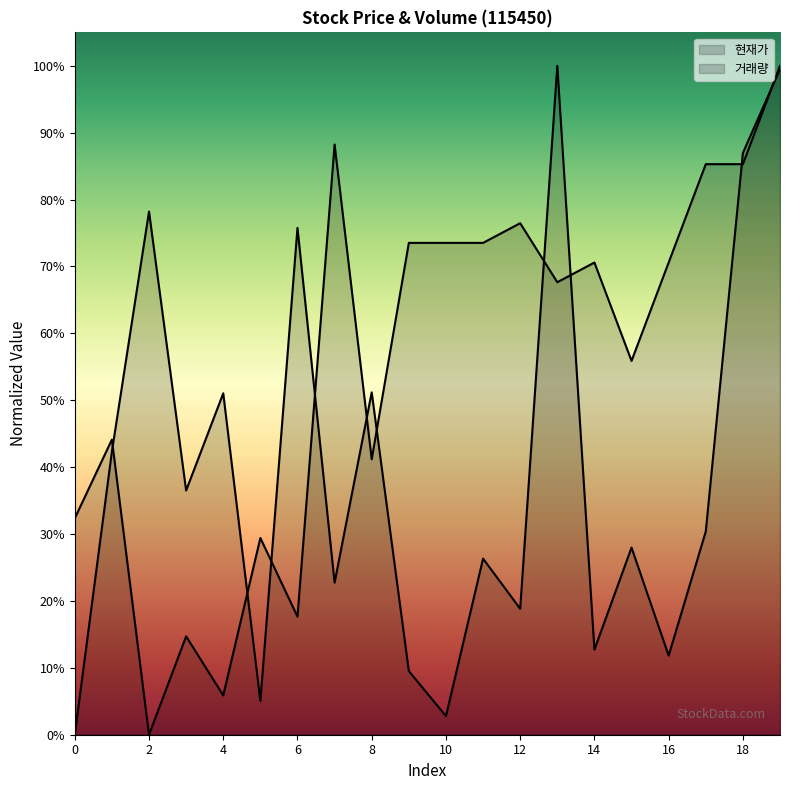

What is the value of the 현재가 point at the 7th from the left?

0.2